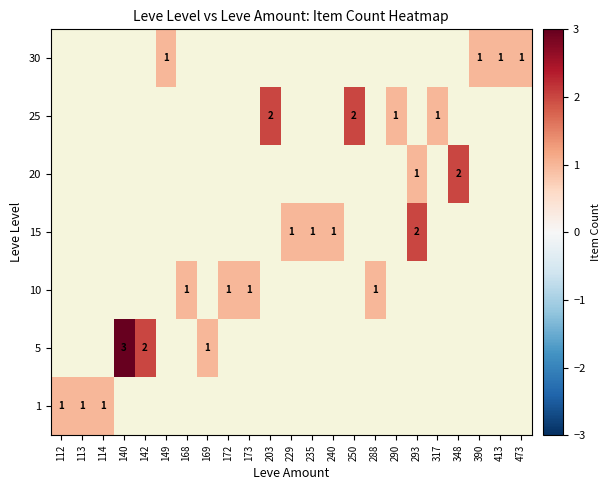

The value of 1 at 114 is 2. True or false?

False